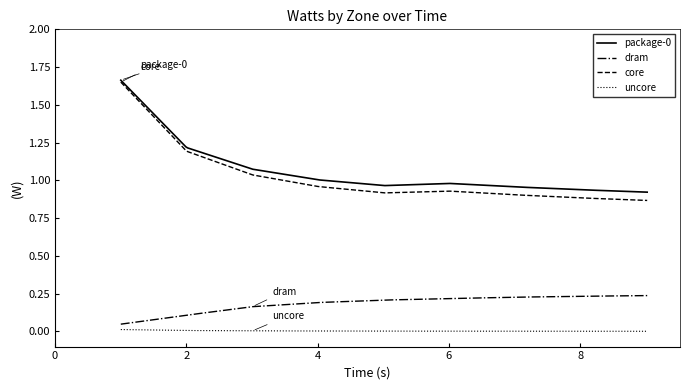

True or false: core and uncore intersect in this chart.

False